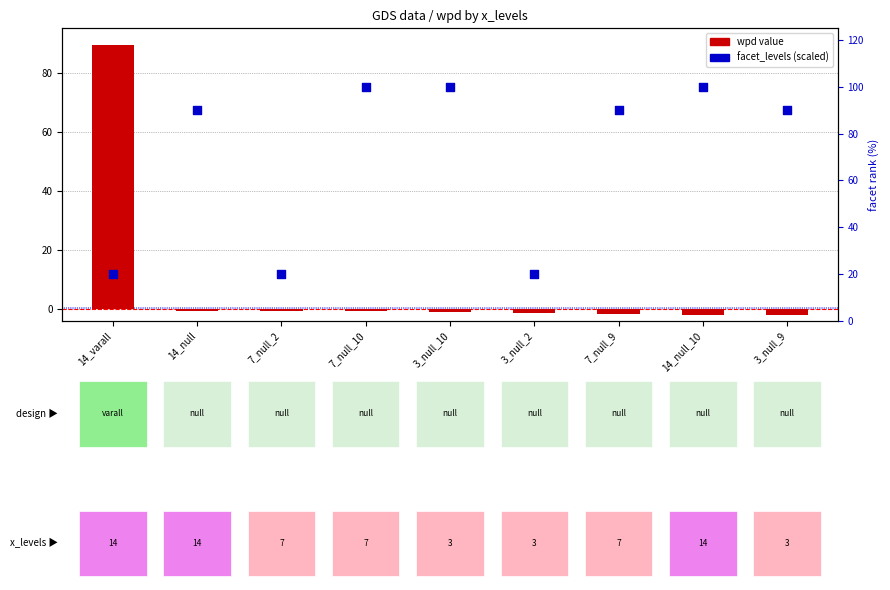

At which category is the sum across all series the highest?

14_varall